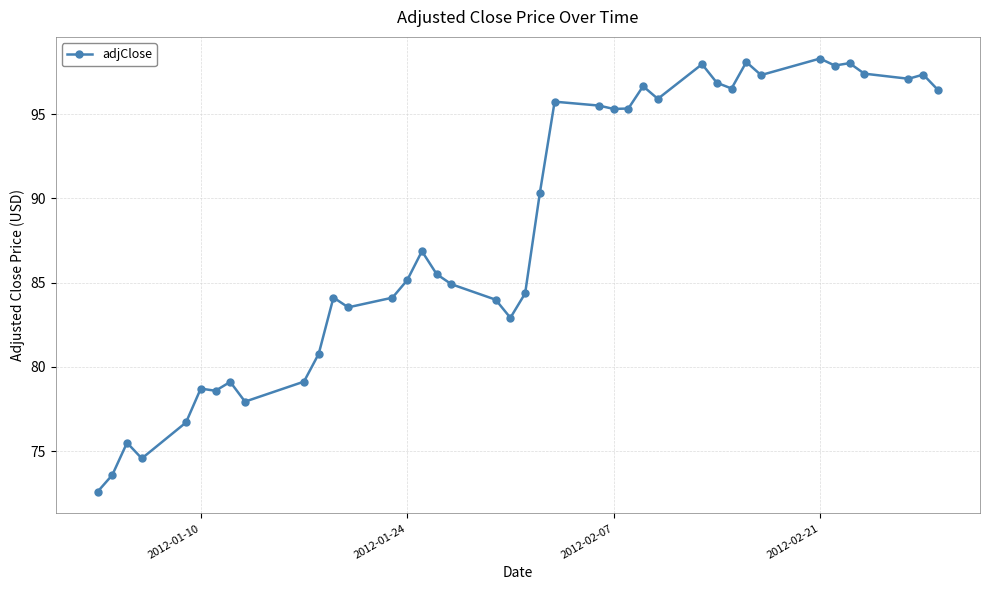

What is the average value?

88.2